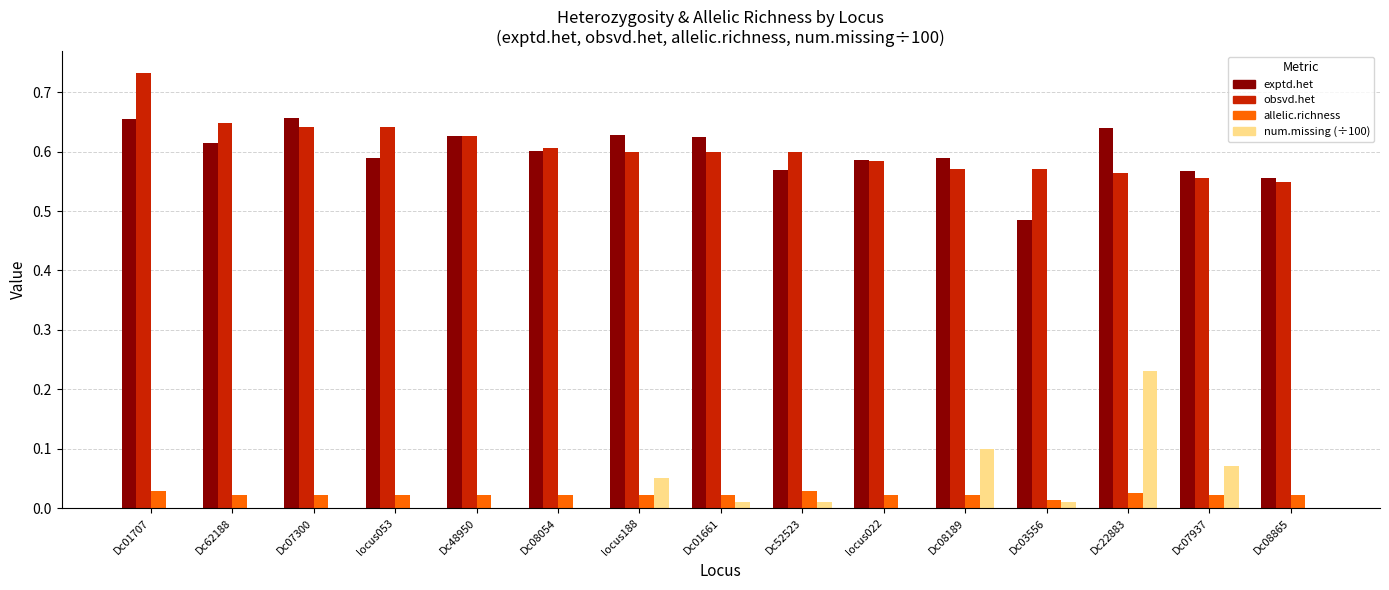

True or false: obsvd.het has a value of 0.6 at Dc01661.

True